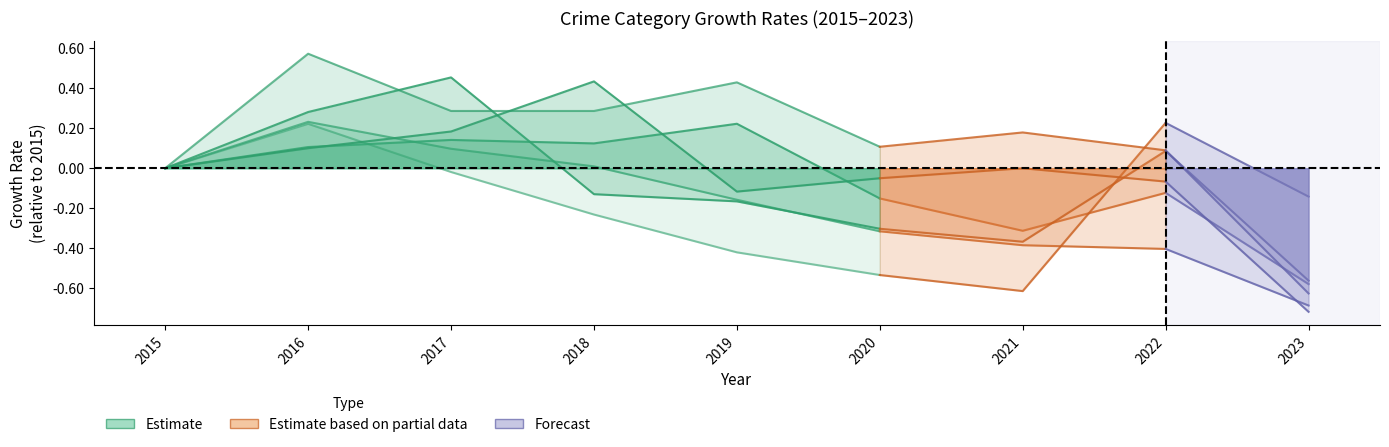

Where does the data first go above 0?

2016